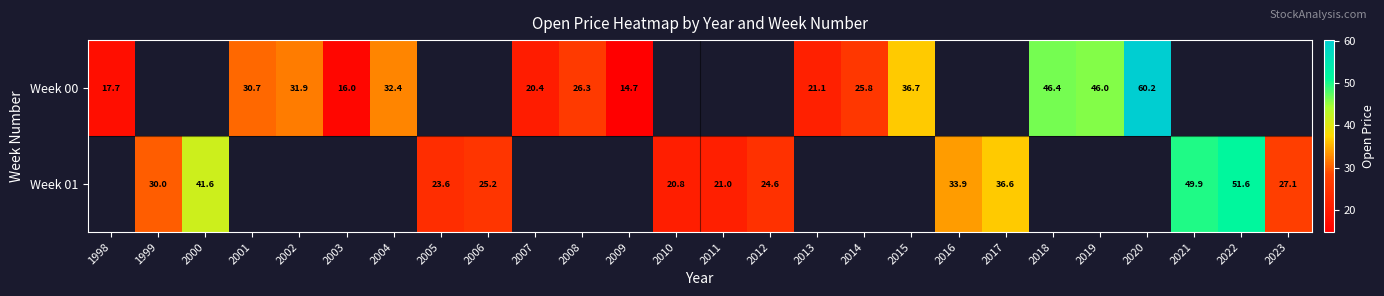

Is the value of Week 01 at 2016 greater than the value of Week 00 at 2004?

Yes